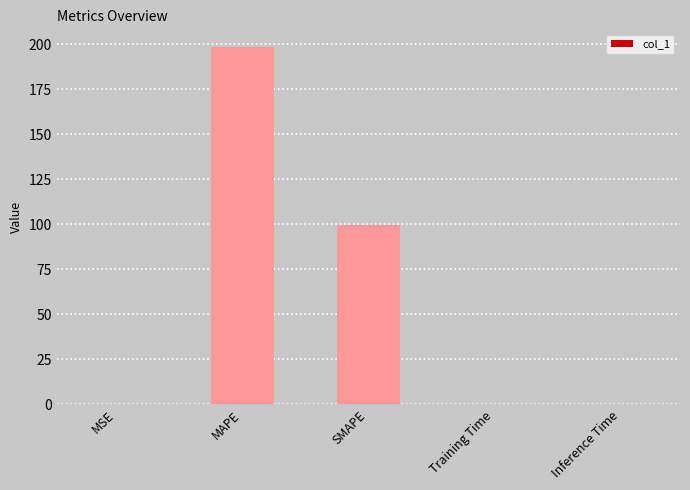

What value does the data have at MAPE?

198.3